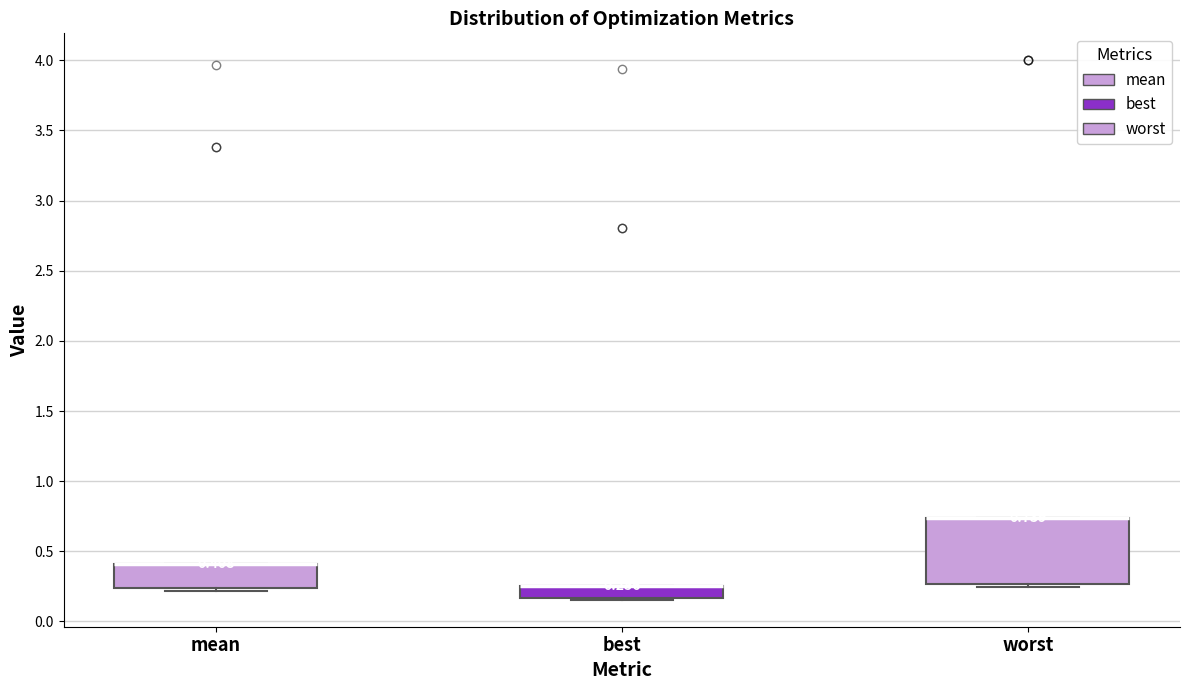

Comparing the boxes themselves (not the whiskers), which one is the tallest?

worst